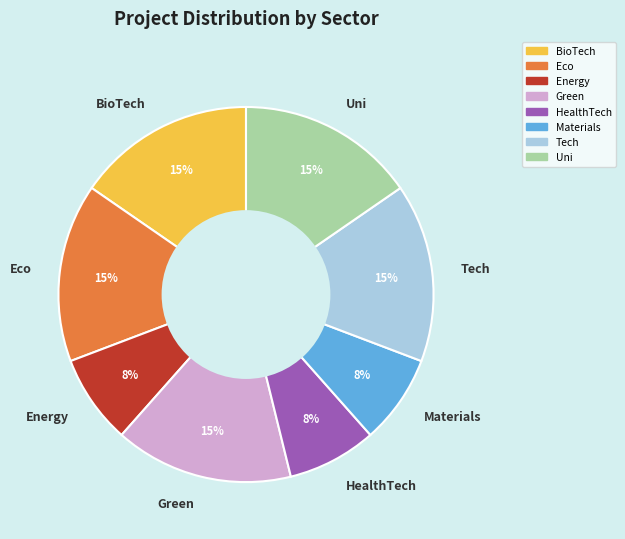

Is it true that Tech is 26% of the pie?

False